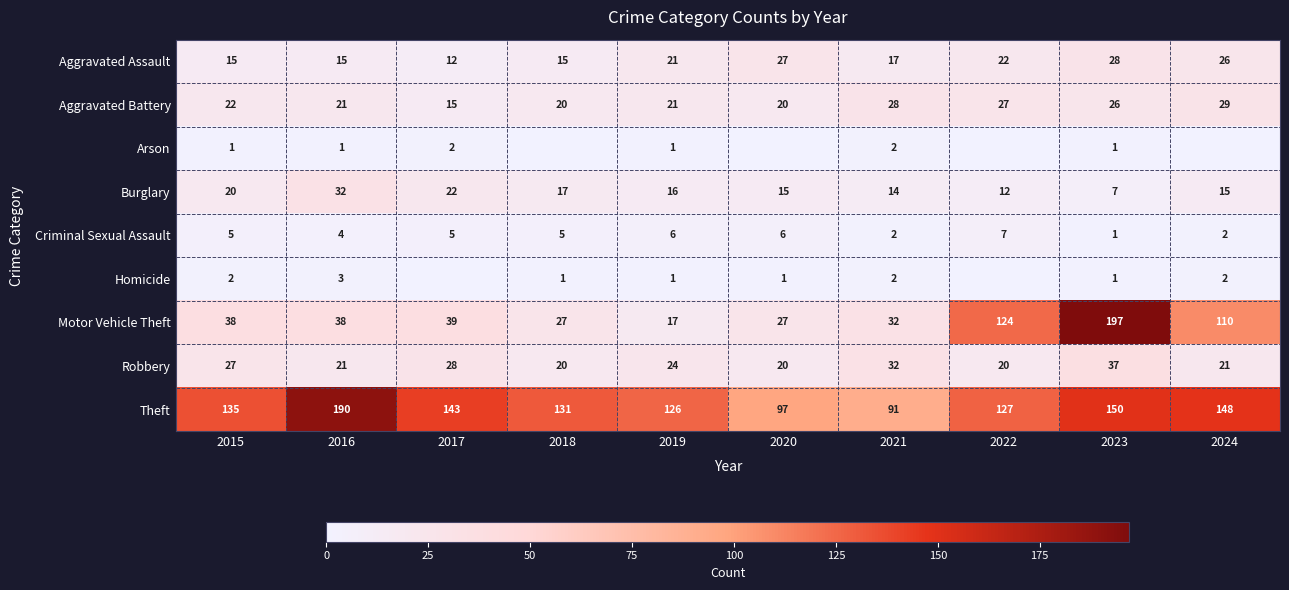

The Aggravated Assault series shows 12 at 2017. True or false?

True